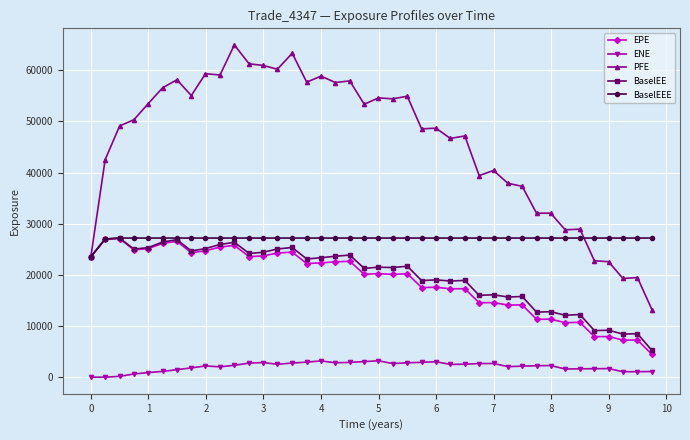

Which series has the largest total across all categories?

PFE